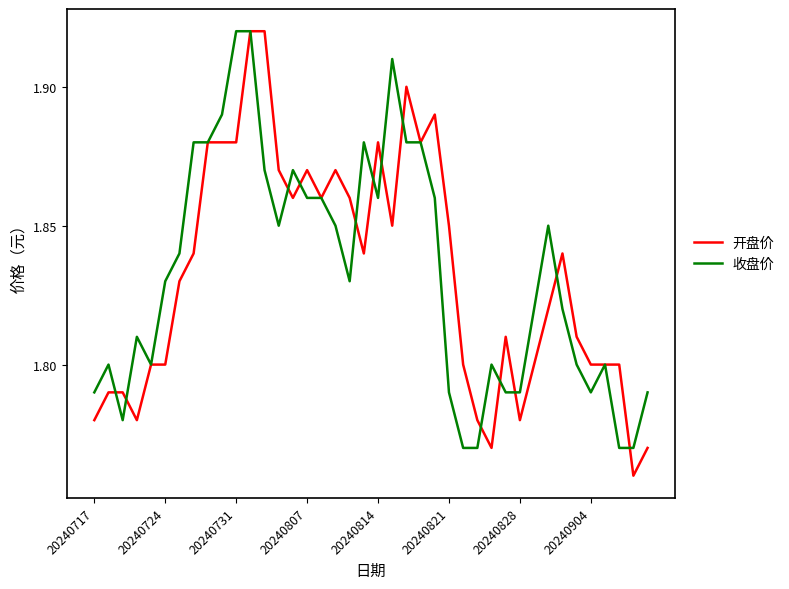

Which series has the largest range (max minus min)?

开盘价